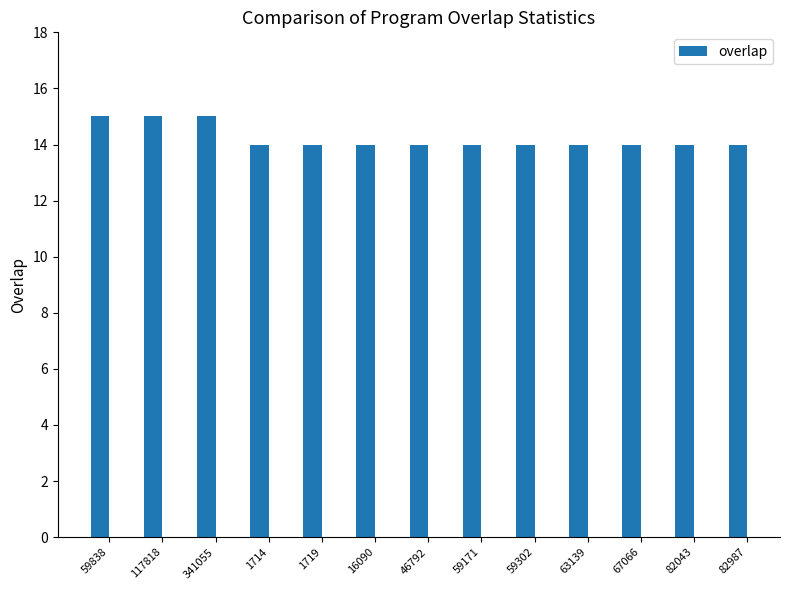

Does the chart contain stacked bars?

No